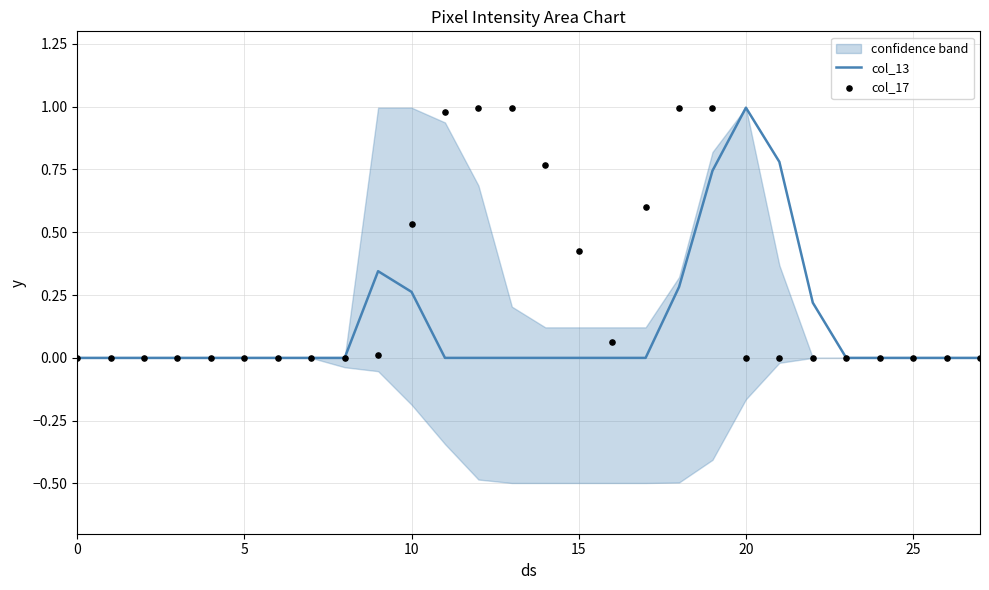

Is the value of col_13 at 23 greater than the value of col_17 at 13?

No